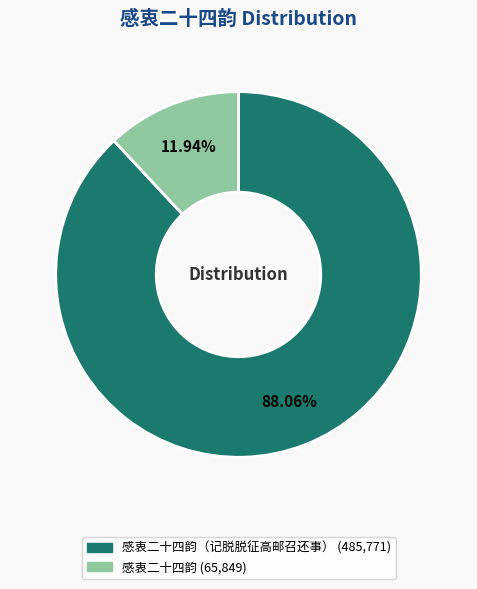

Rank the categories by value from highest to lowest.

感衷二十四韵（记脱脱征高邮召还事）, 感衷二十四韵